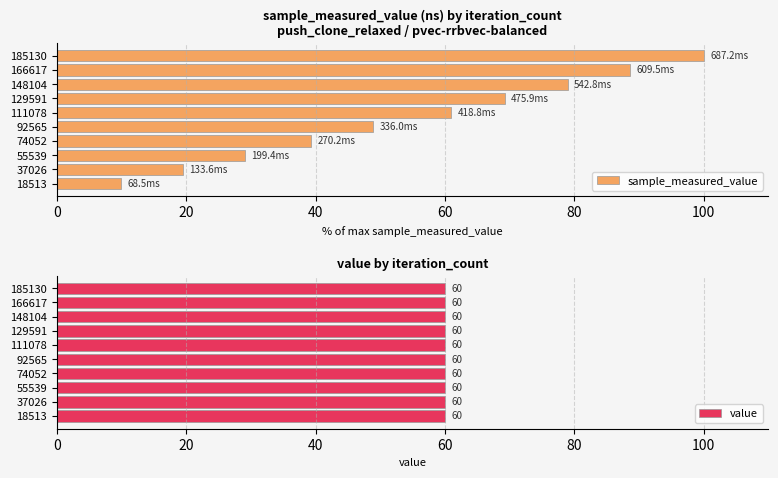

The sample_measured_value series shows 94.1 at 111078. True or false?

False